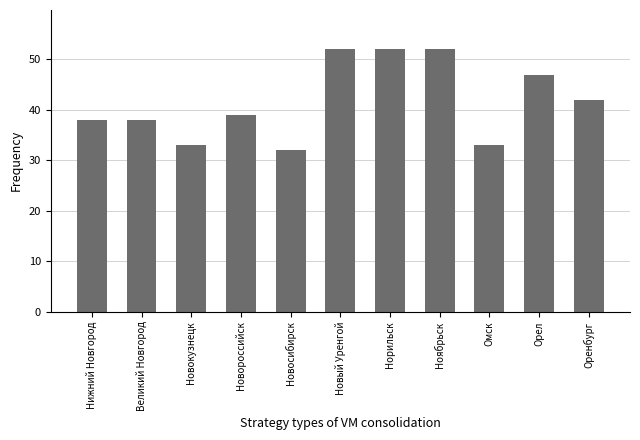

Reading left to right, what are all the values shown in this chart?

Нижний Новгород=38	Великий Новгород=38	Новокузнецк=33	Новороссийск=39	Новосибирск=32	Новый Уренгой=52	Норильск=52	Ноябрьск=52	Омск=33	Орел=47	Оренбург=42